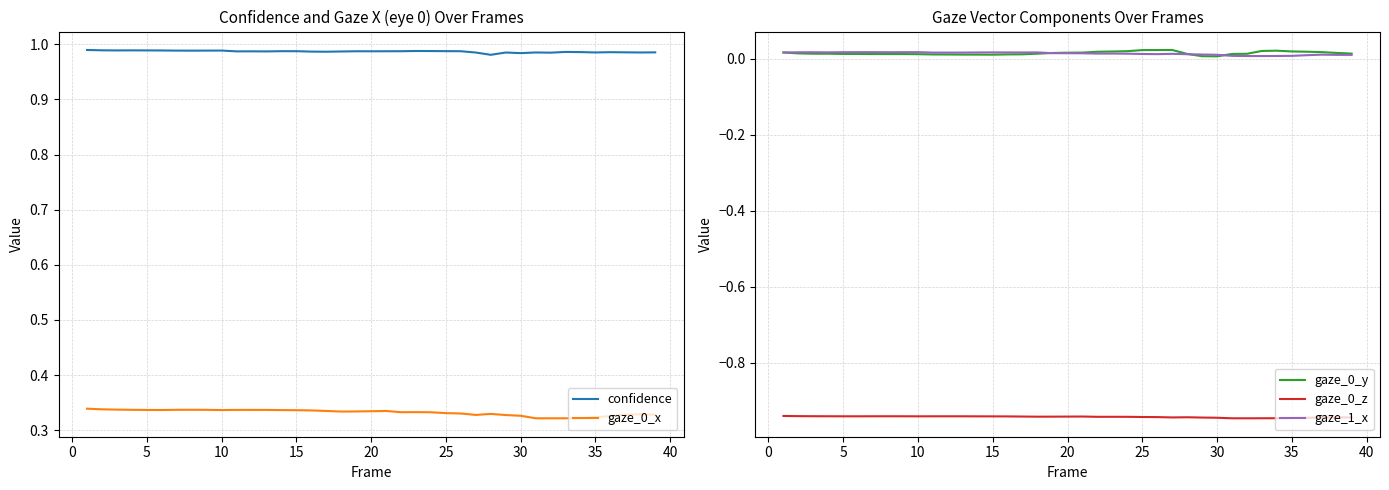

True or false: gaze_0_x and confidence cross at least once.

False